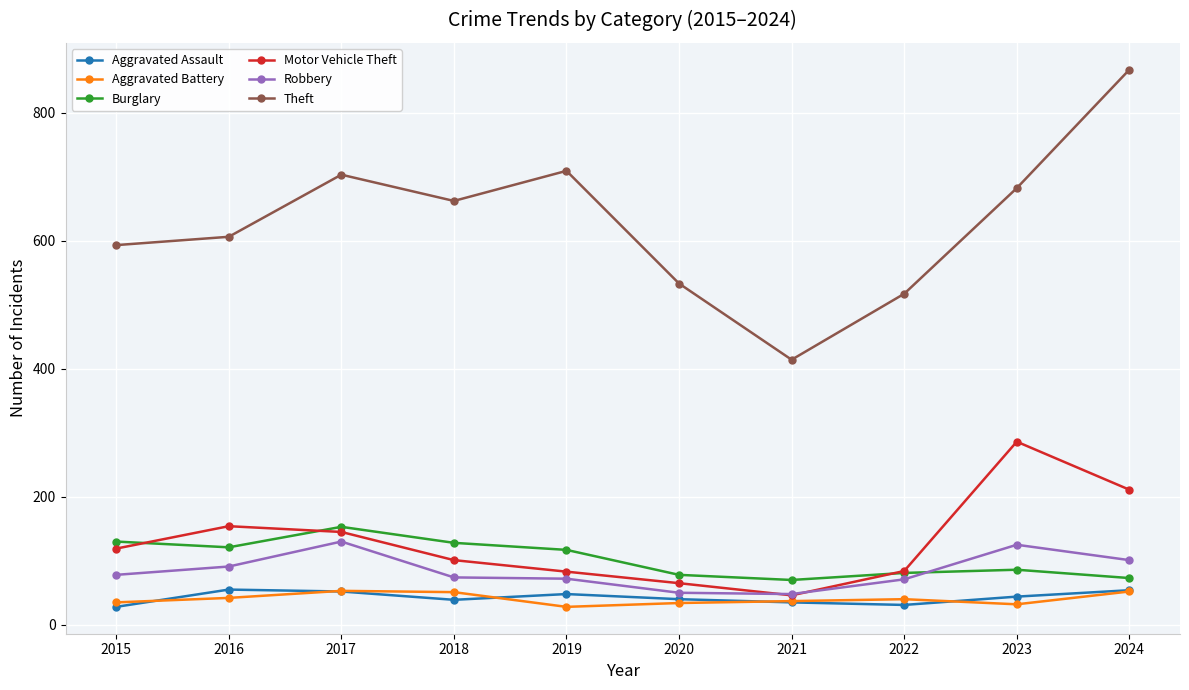

What is the value of the Theft point at the 8th from the left?

517